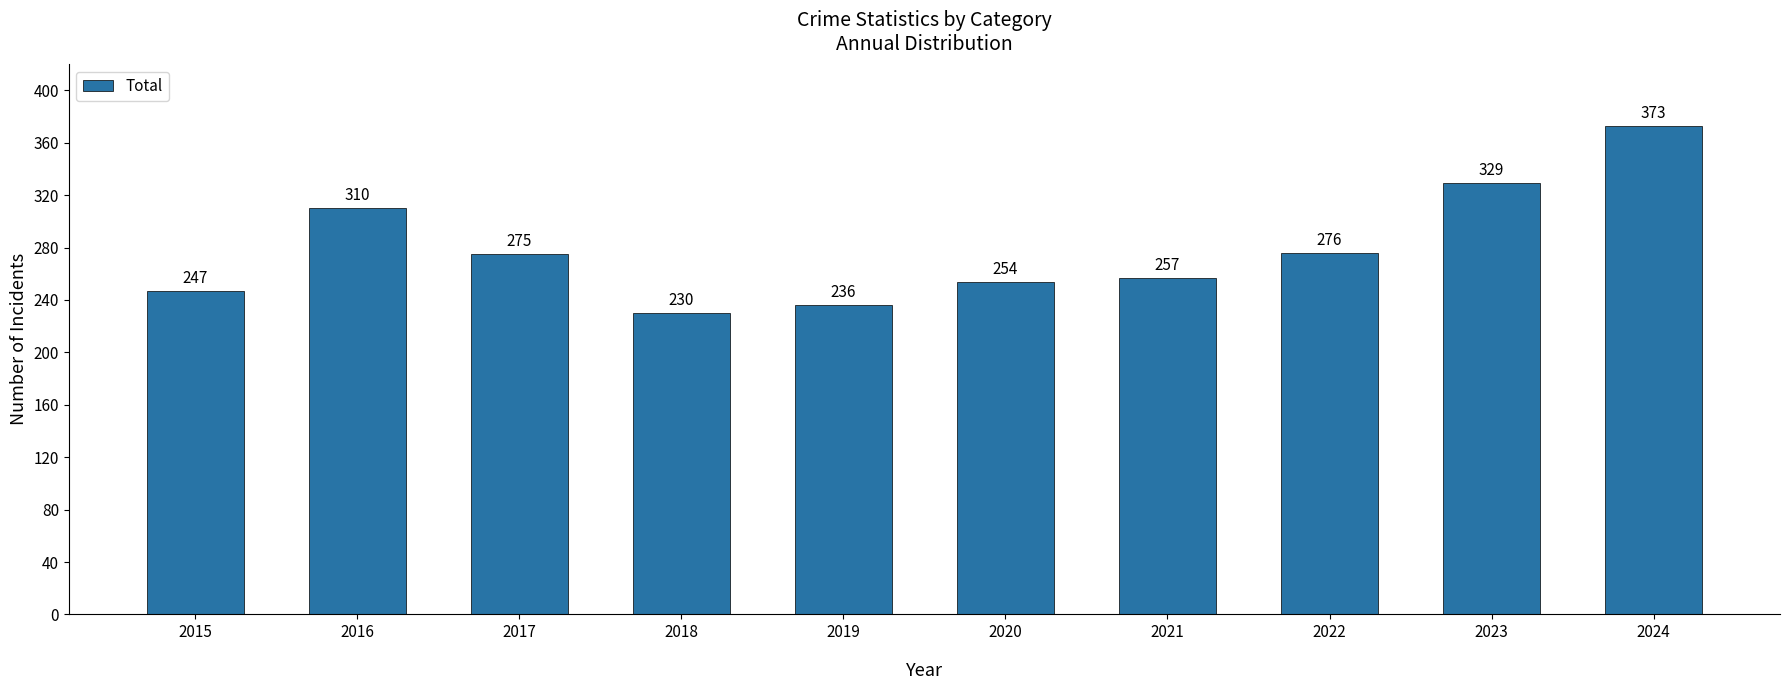

What is the difference between the second highest and minimum values?

99